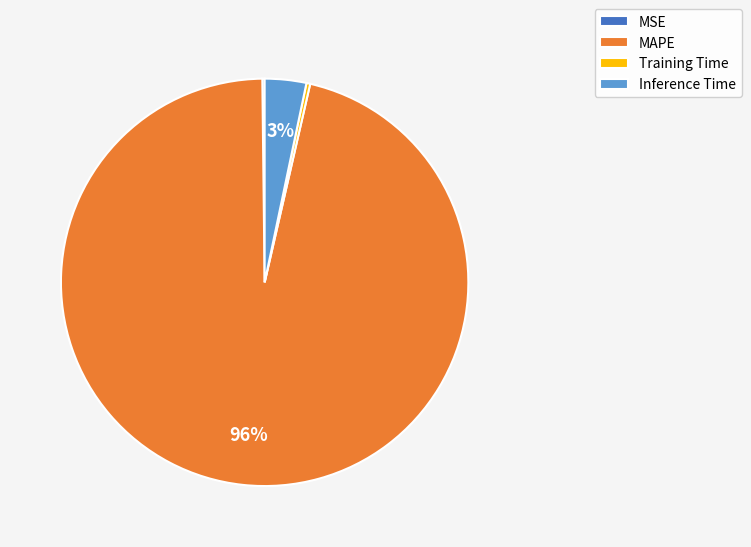

Is it true that MAPE is 96% of the pie?

True